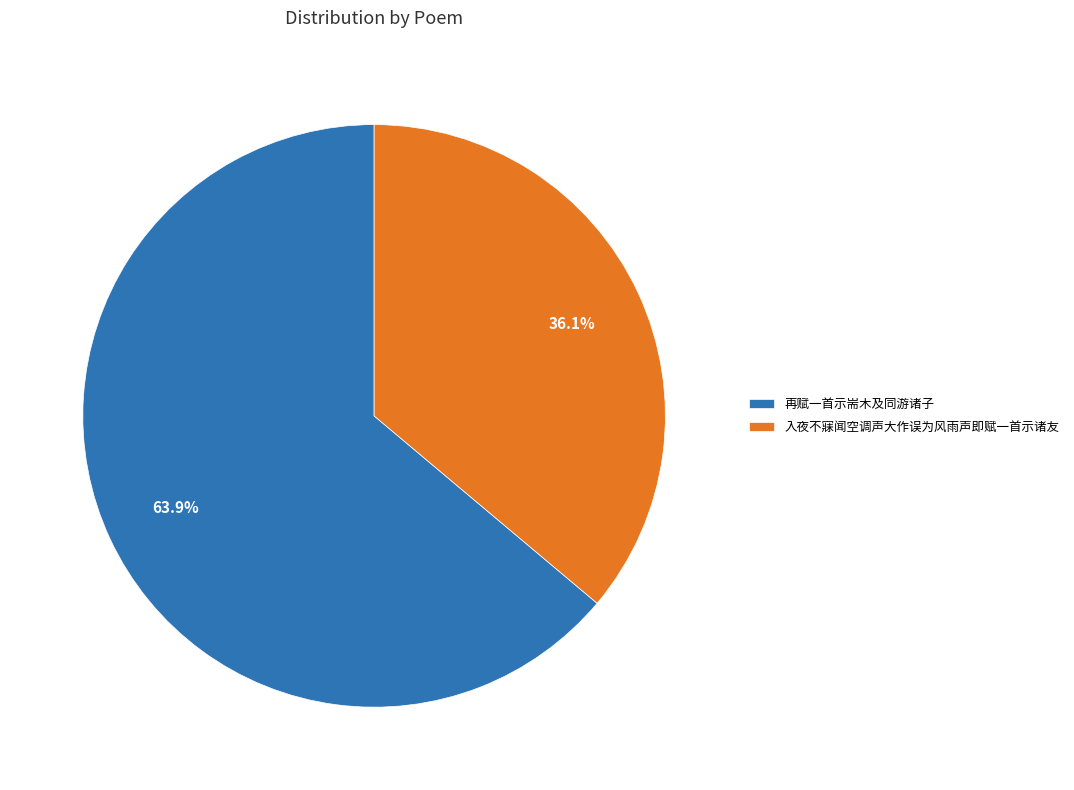

What percentage is NOT represented by 入夜不寐闻空调声大作误为风雨声即赋一首示诸友?

63.9%